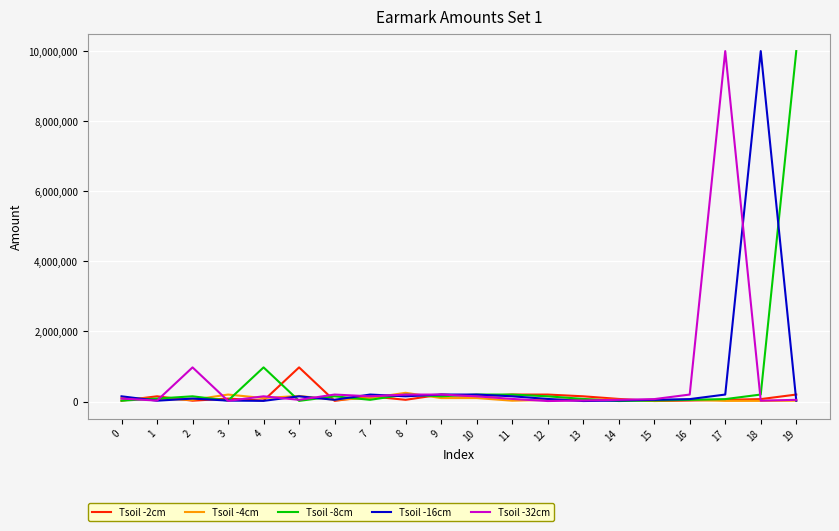

The value of Tsoil -32cm at 2 is 437924. True or false?

False